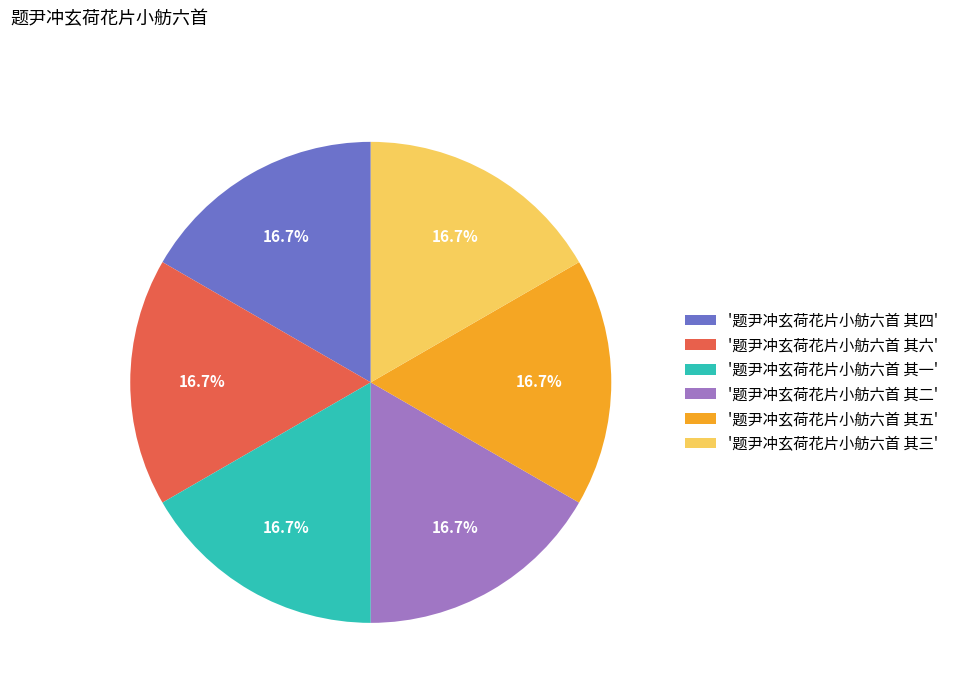

What portion of the pie excludes '题尹冲玄荷花片小舫六首 其一'?

83.3%